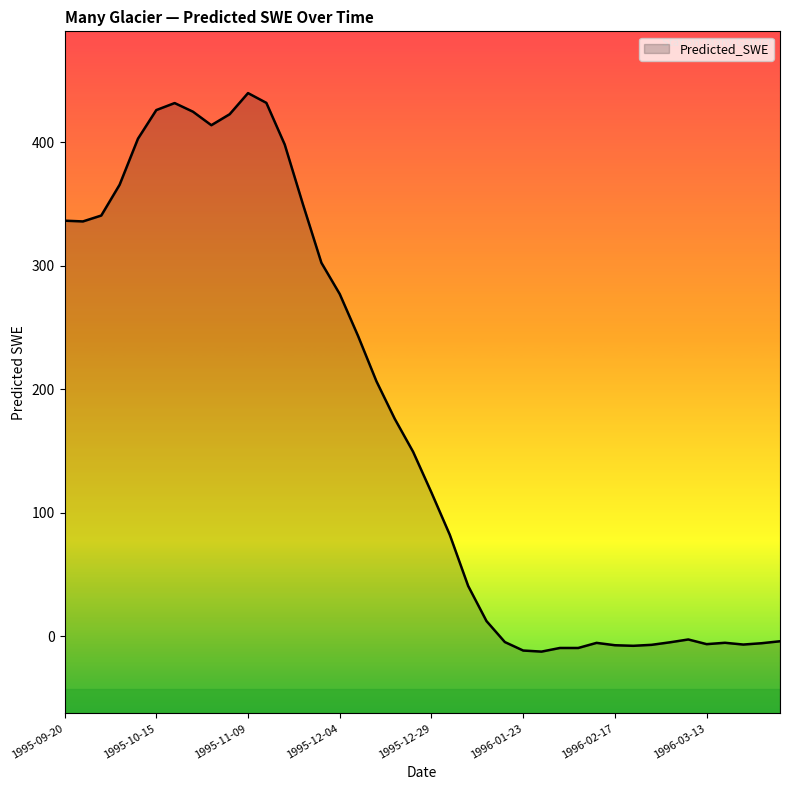

Reading left to right, what are all the values shown in this chart?

336.6	336.0	340.8	365.7	402.9	426.1	431.8	424.8	413.9	422.8	439.9	432.0	398.3	349.6	302.5	277.2	243.2	206.6	176.1	149.5	116.5	82.3	40.9	12.5	-4.5	-11.4	-12.2	-9.3	-9.3	-5.2	-7.1	-7.6	-6.8	-4.7	-2.4	-6.2	-5.1	-6.5	-5.5	-3.9